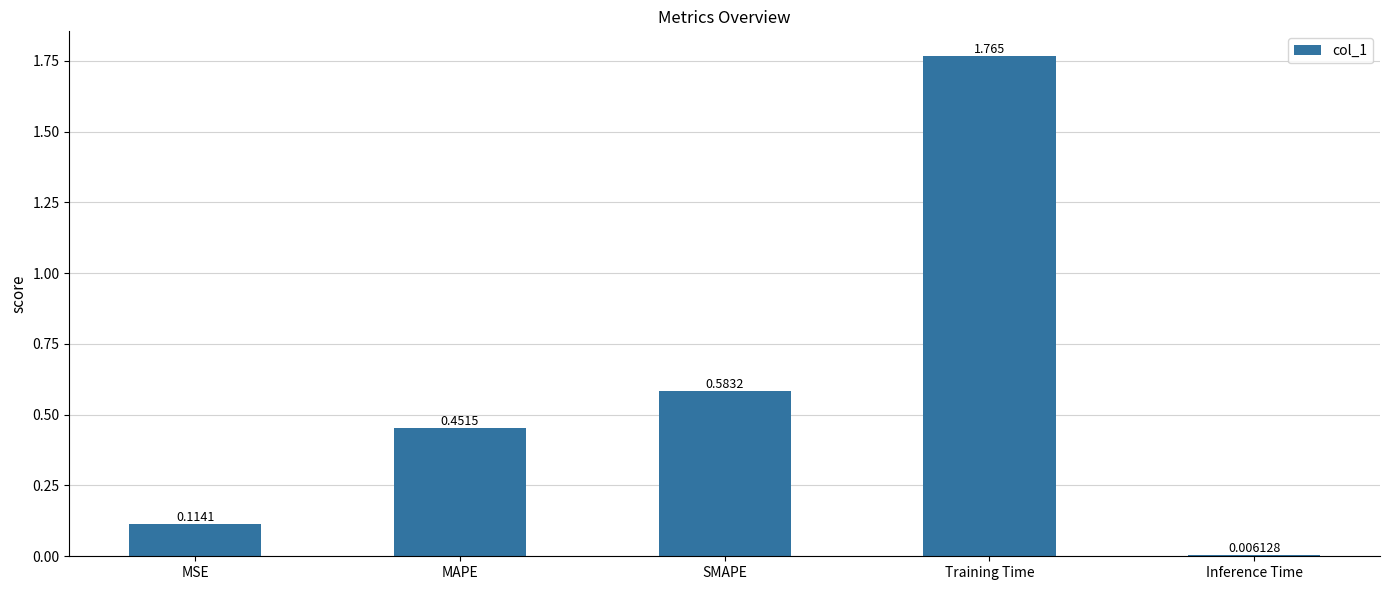

What is the difference between the values at MSE and Training Time?

1.7